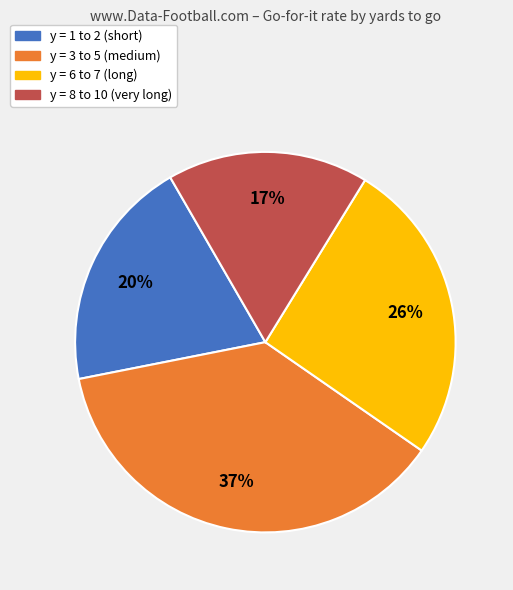

True or false: y = 3 to 5 (medium) accounts for 37% of the total.

True